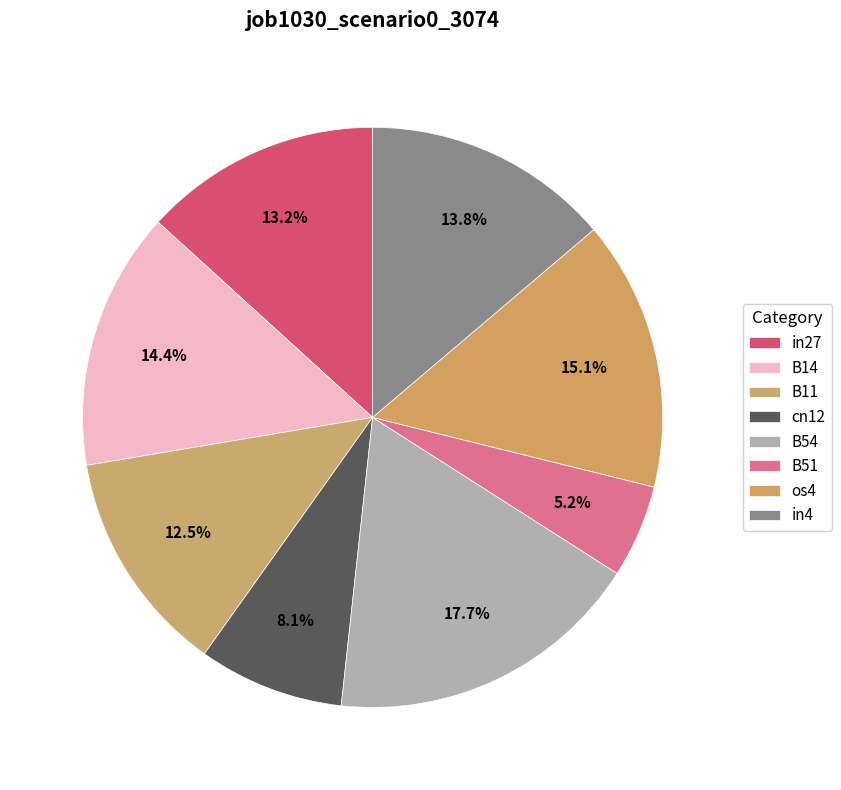

To the nearest percent, what is the average slice percentage?

12%